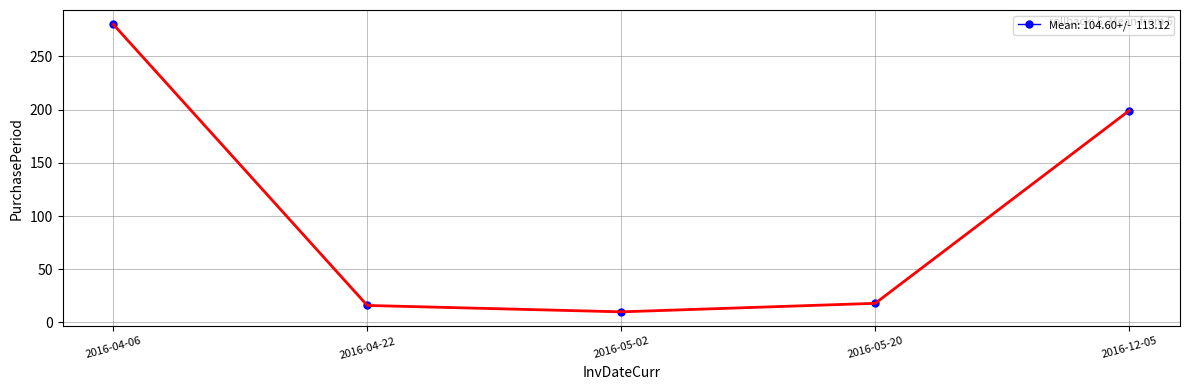

What is the difference between the values at 2016-05-02 and 2016-04-22?

6